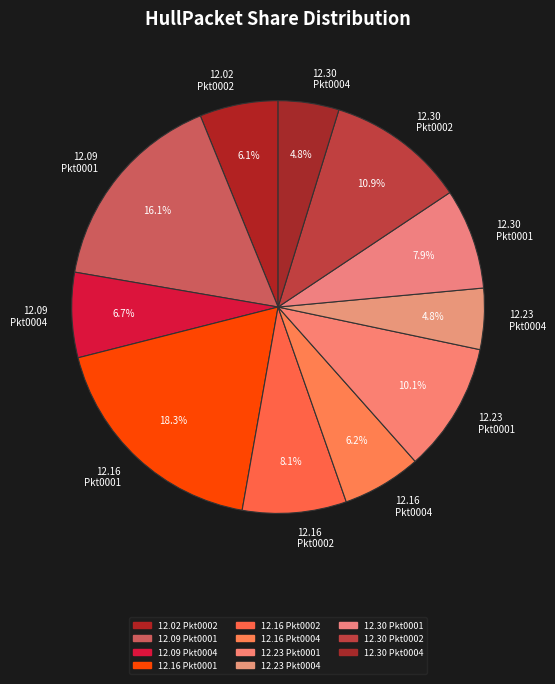

What portion of the pie excludes 12.02 Pkt0002?

93.9%